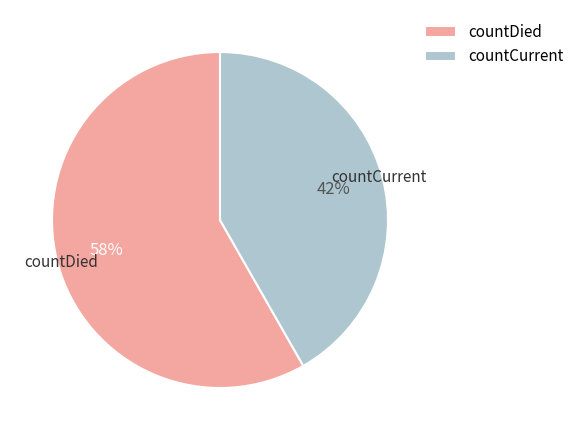

Do countDied and countCurrent together represent more than half of the pie?

Yes